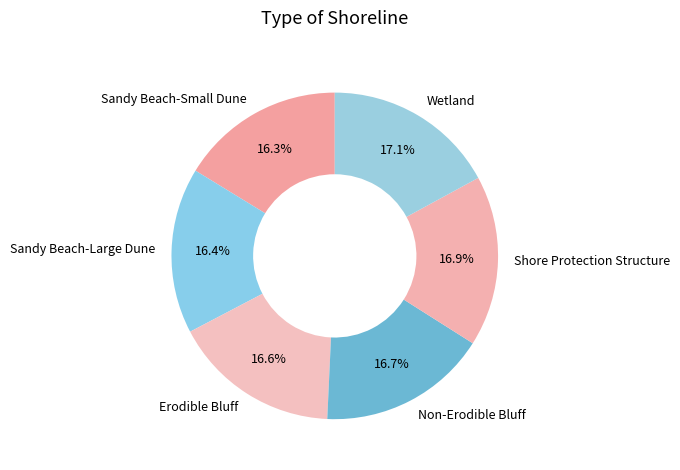

Does Sandy Beach-Small Dune account for over 50% of the chart?

No